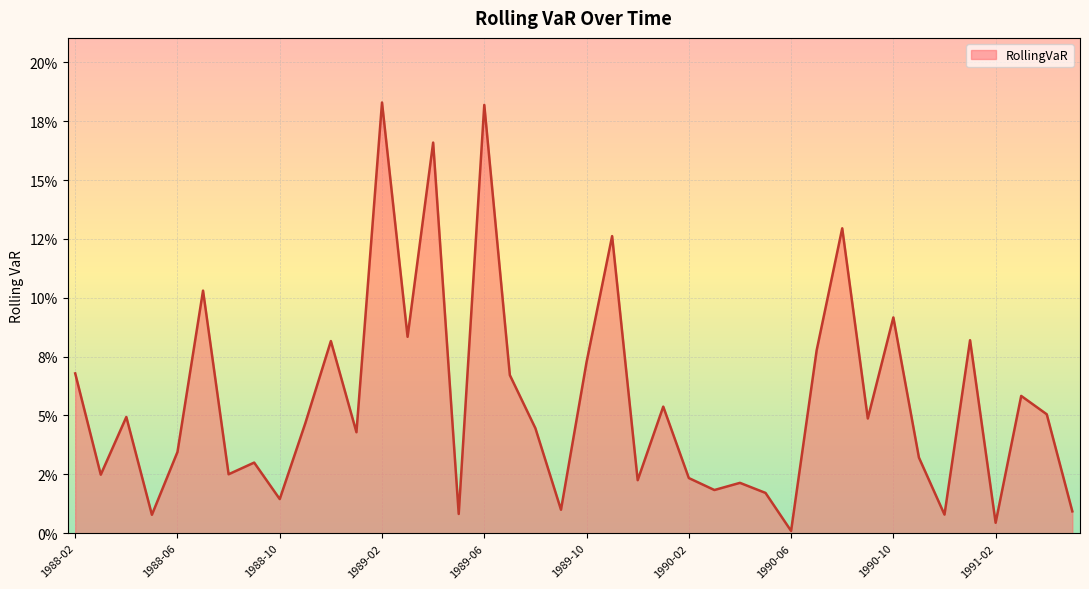

Does the chart display data point markers on the line(s)?

No